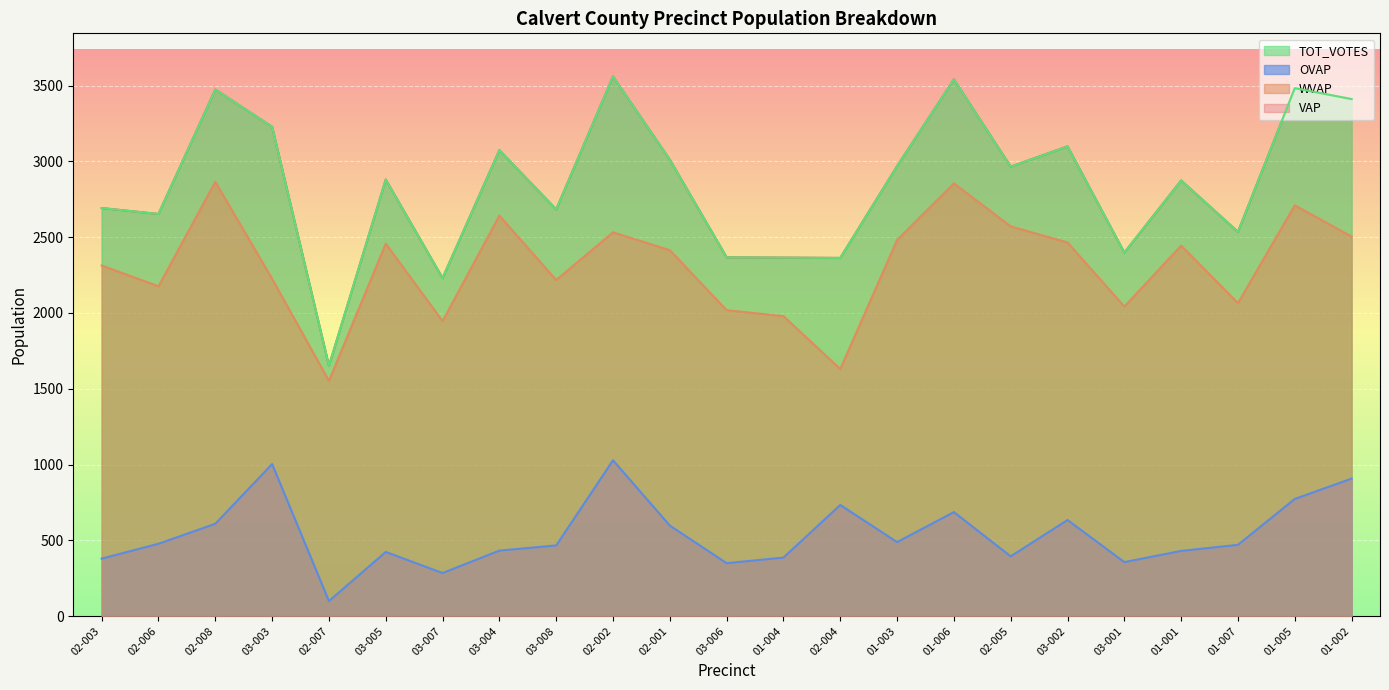

How many distinct data groups are displayed?

4